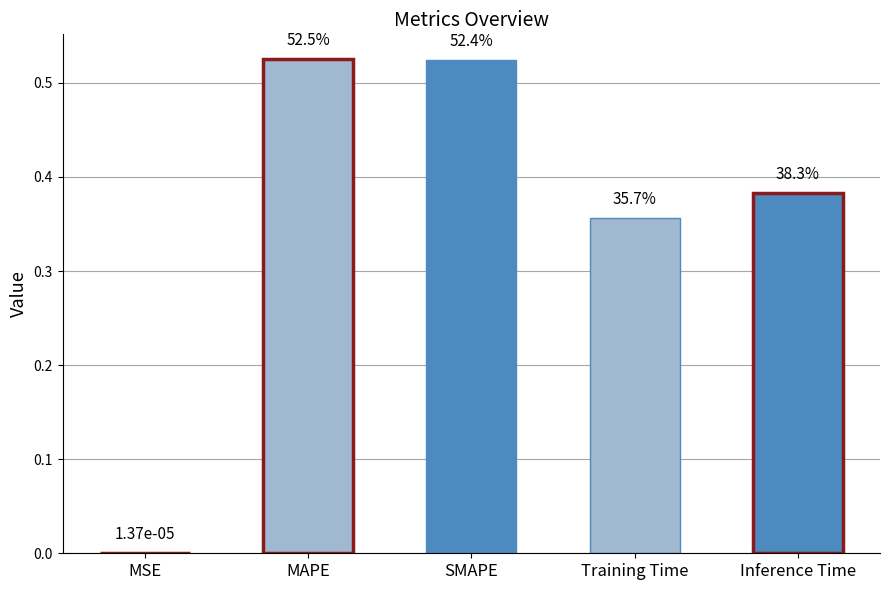

Reading left to right, extract all data points from this chart.

0.0	0.5	0.5	0.4	0.4